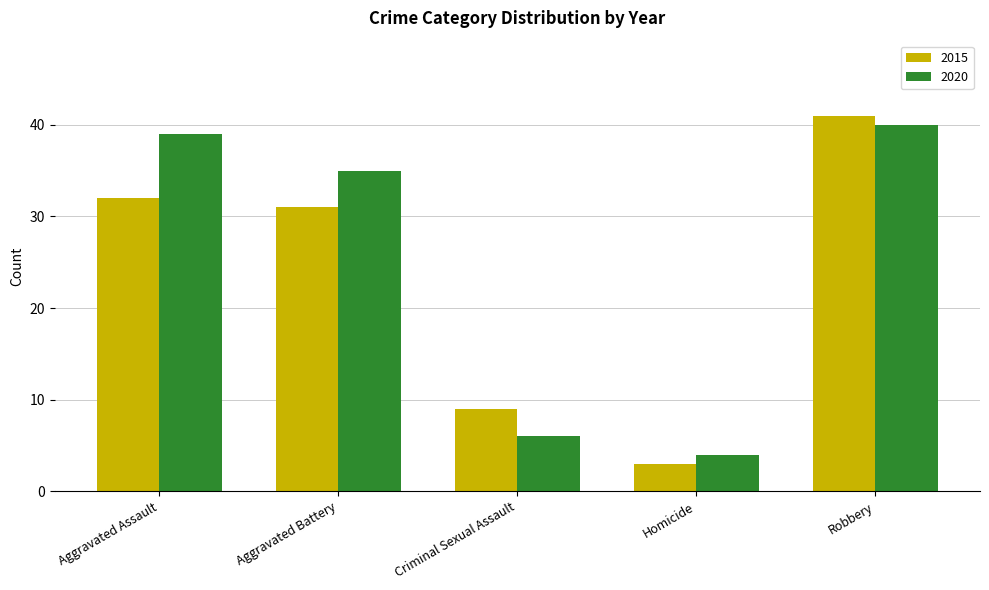

At which category does the chart reach its peak across all series?

Robbery